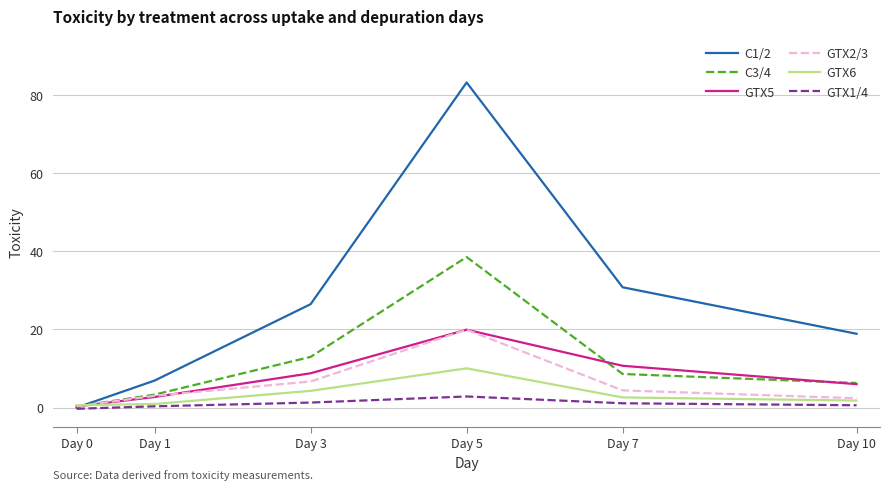

The GTX5 series shows 6.0 at Day 10. True or false?

True